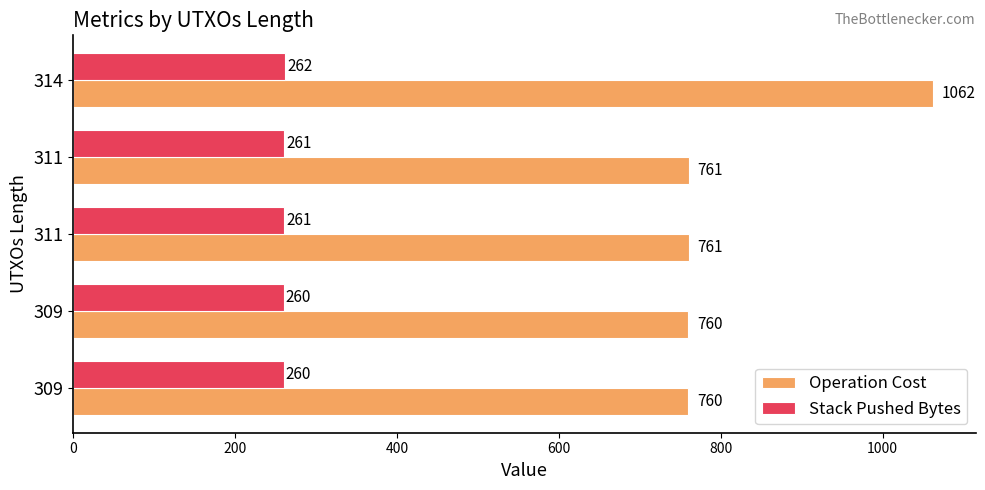

Which series has the largest total across all categories?

Operation Cost